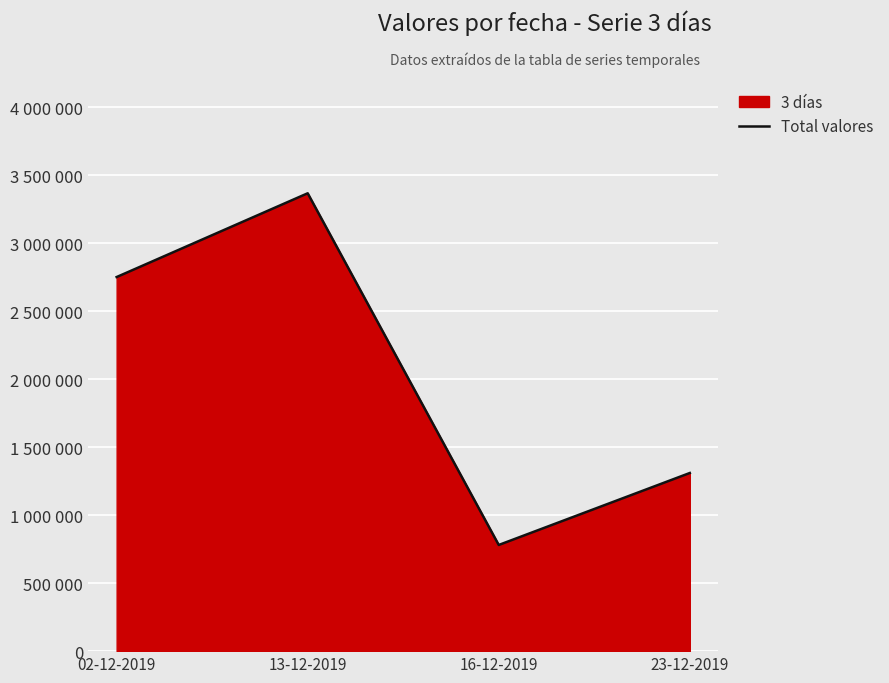

How many lines are shown in the chart?

1